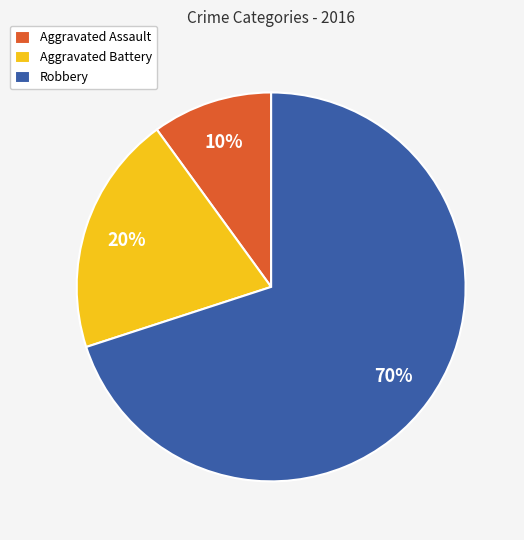

Which category has the smallest portion of the pie?

Aggravated Assault